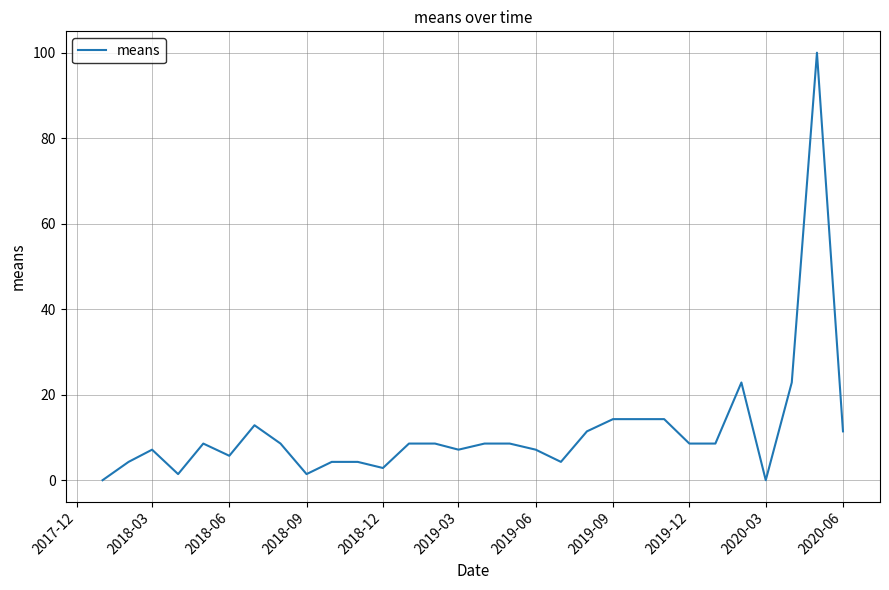

What is the difference between the maximum and minimum values?

100.0